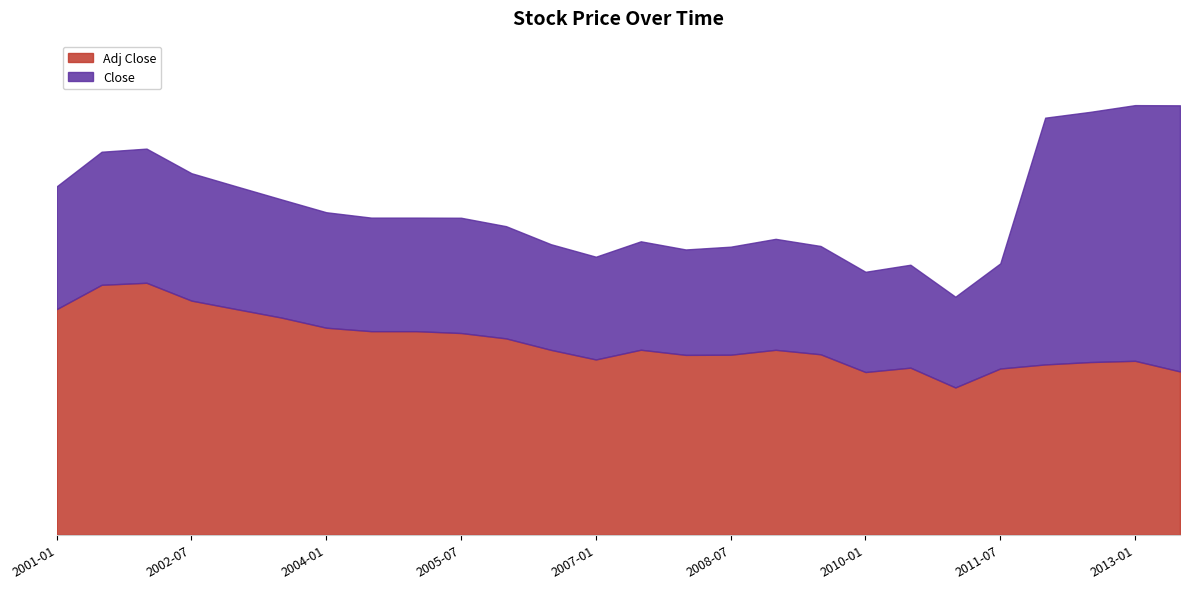

Reading right to left, what are all the values shown in this chart?

Adj Close: 25.2	26.9	26.7	26.3	25.7	22.8	25.8	25.2	27.9	28.6	27.8	27.8	28.6	27.1	28.6	30.4	31.2	31.5	31.5	32.0	33.6	34.9	36.2	38.9	38.6	34.9
Close: 66.4	66.4	65.4	64.5	41.9	36.8	41.7	40.6	44.6	45.7	44.5	44.1	45.4	43.0	44.9	47.7	49.0	49.0	49.0	49.8	51.8	53.8	55.9	59.7	59.2	53.8